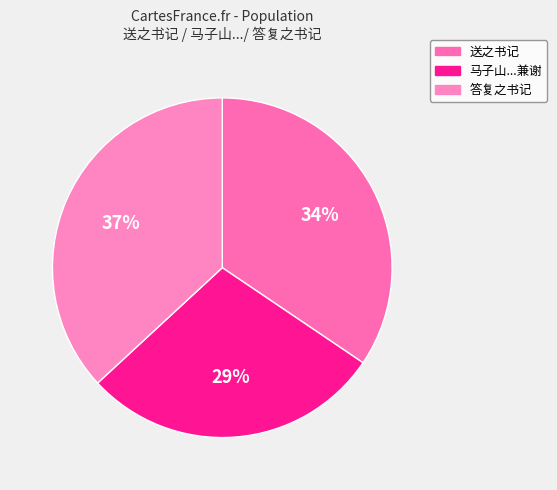

Is there any slice that represents more than half of the pie?

No